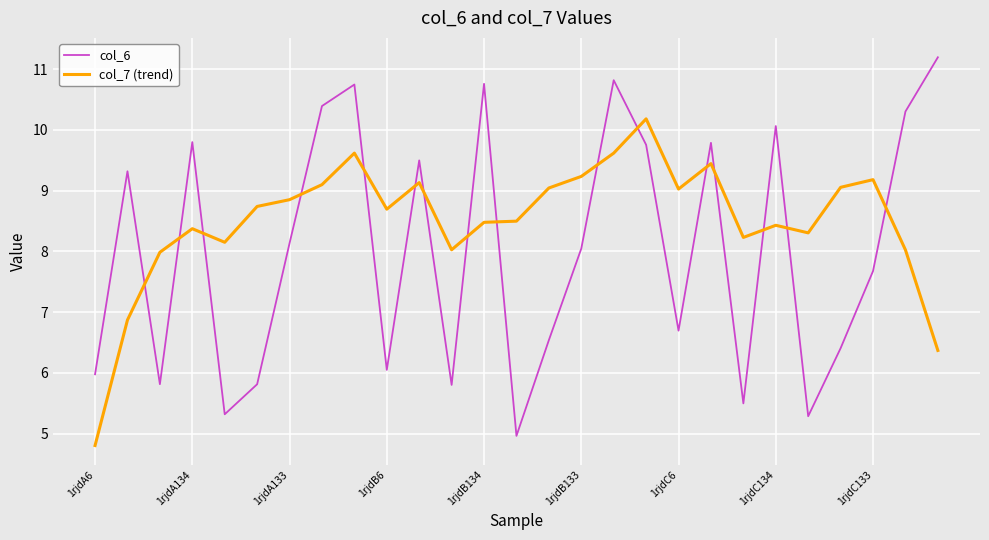

True or false: col_6 and col_7 (trend) cross at least once.

True